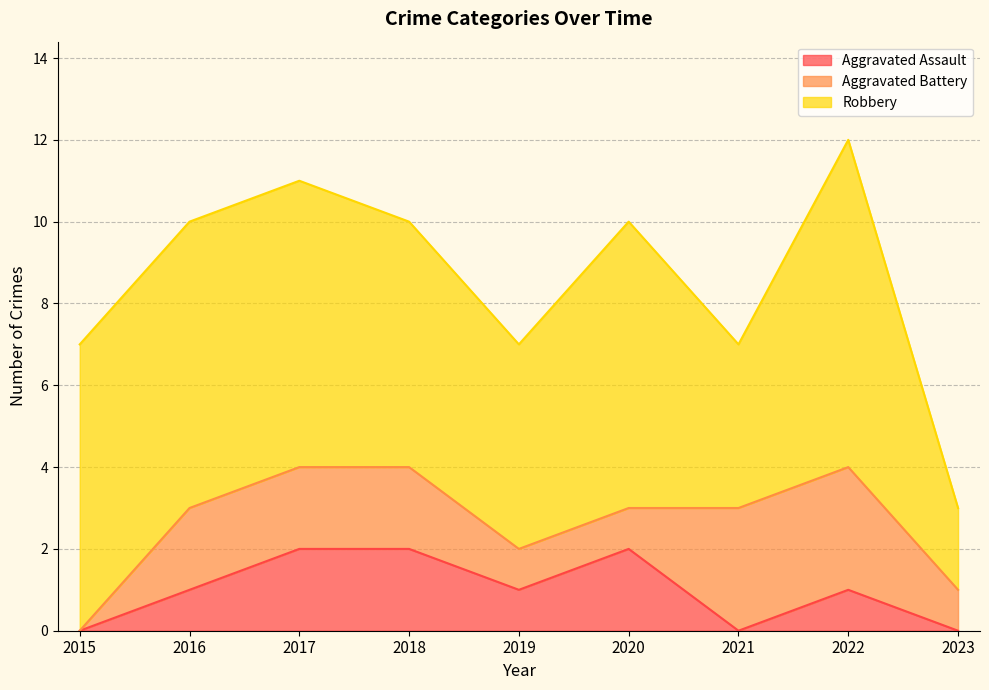

Where do Aggravated Battery and Aggravated Assault first cross each other?

2020 and 2021